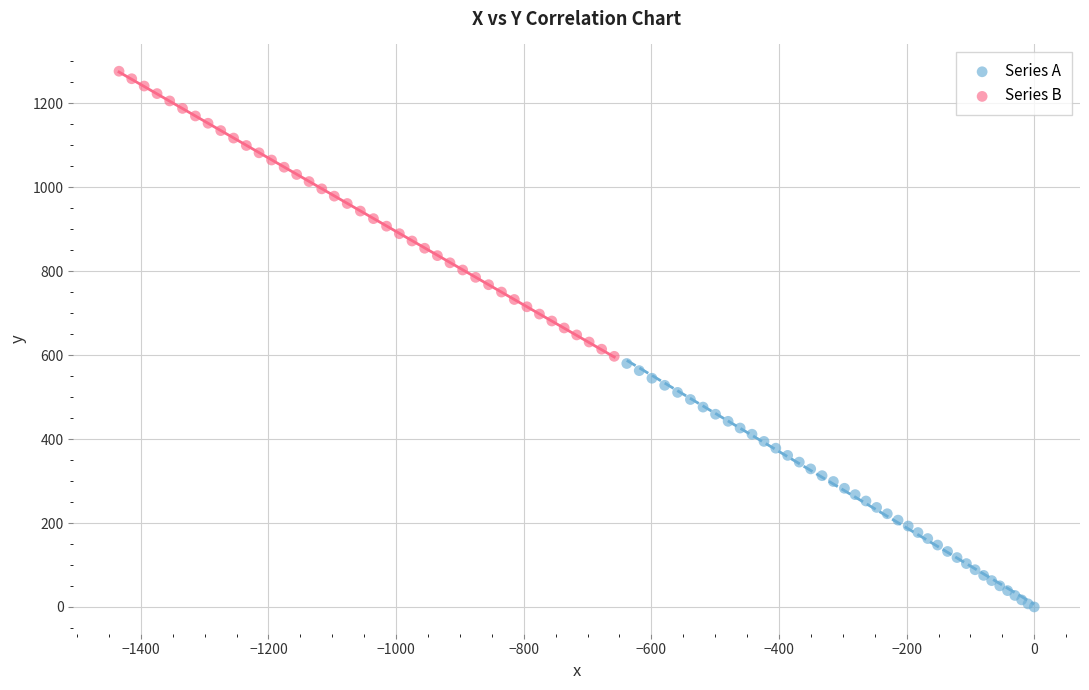

Which series has the largest Y range (max minus min)?

Series B